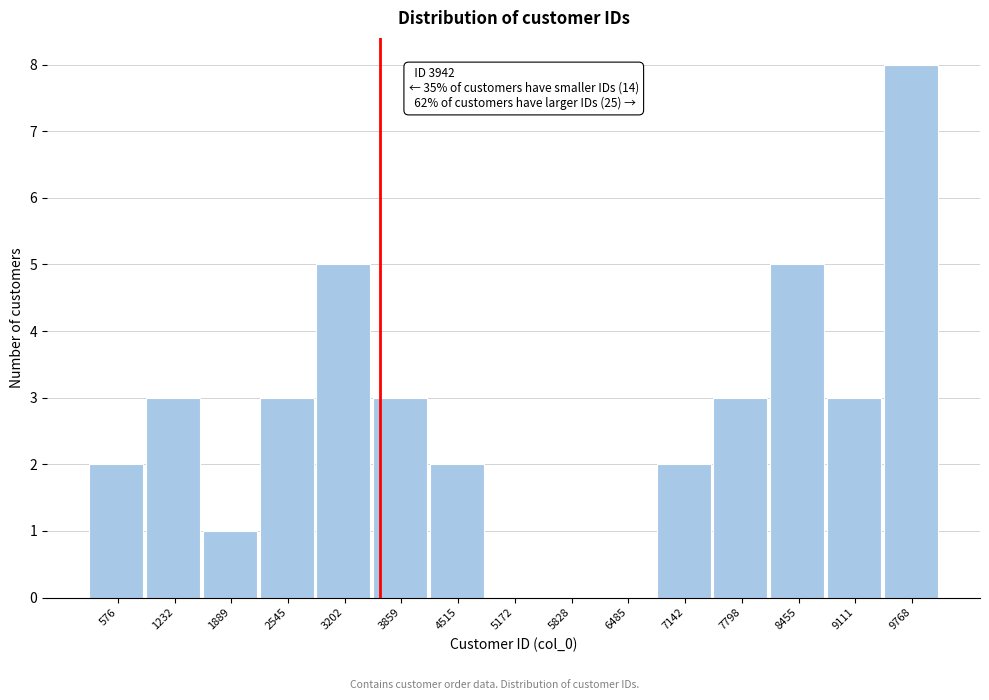

Reading left to right, transcribe all the data shown in this chart.

576=2	1232=3	1889=1	2545=3	3202=5	3859=3	4515=2	5172=0	5828=0	6485=0	7142=2	7798=3	8455=5	9111=3	9768=8